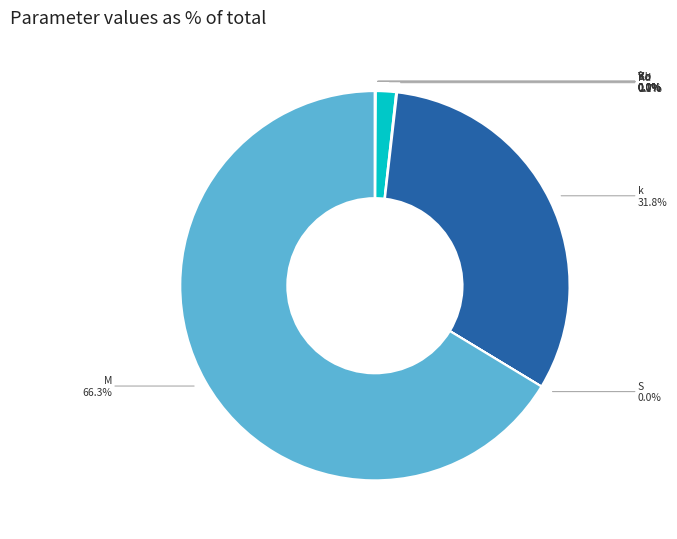

Is there any slice that represents more than half of the pie?

Yes